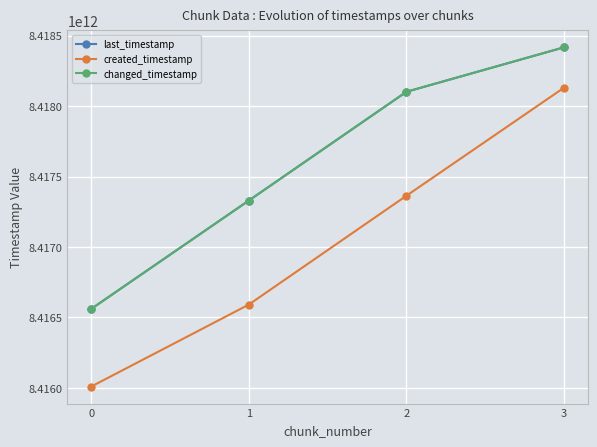

Is this an area chart (filled region under the line)?

No